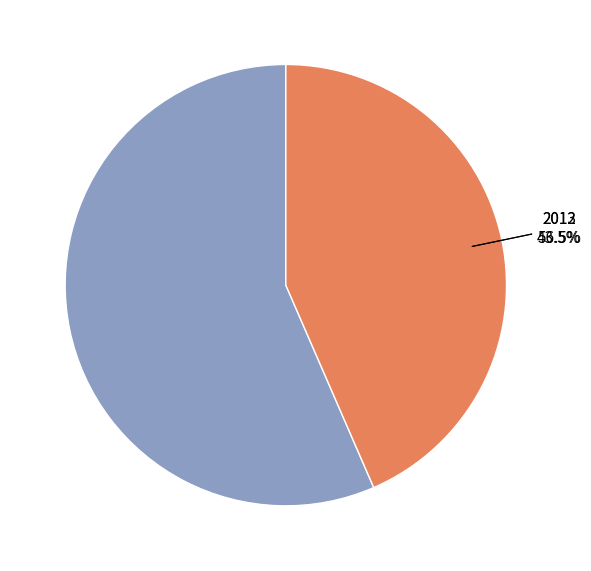

How many slices are in this pie chart?

2